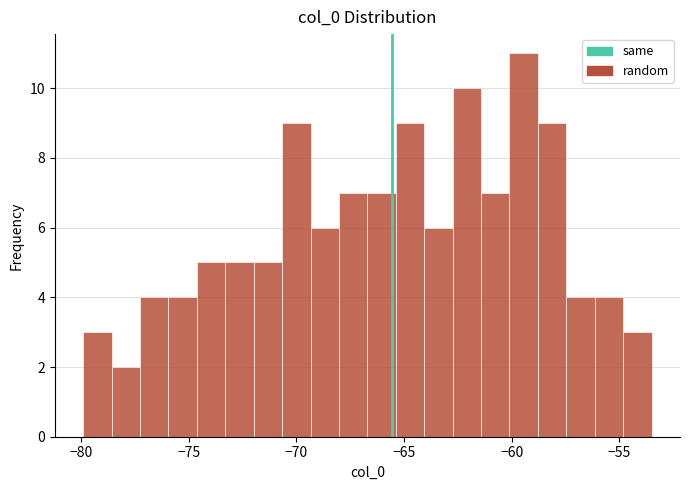

Read against the x-axis, roughly where is the centre of the tallest bar?

-59.5